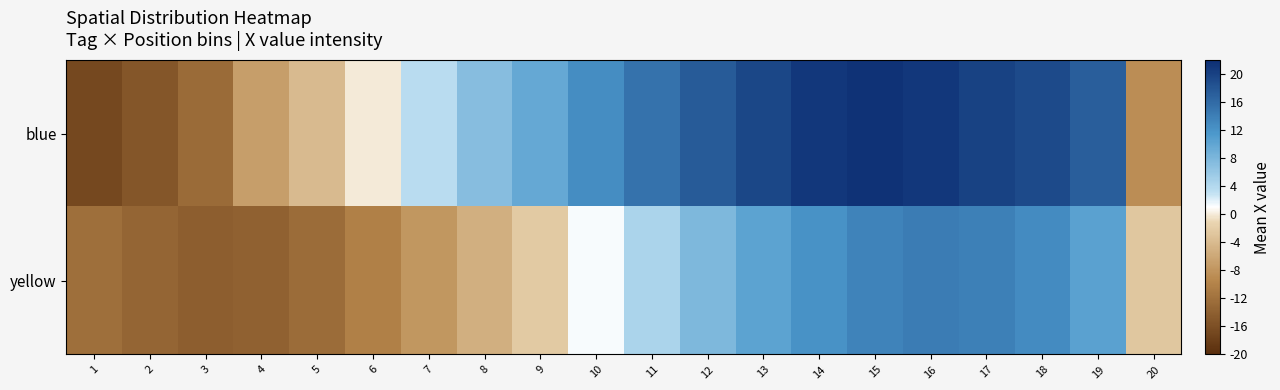

What is the minimum value shown in the chart?

-16.7